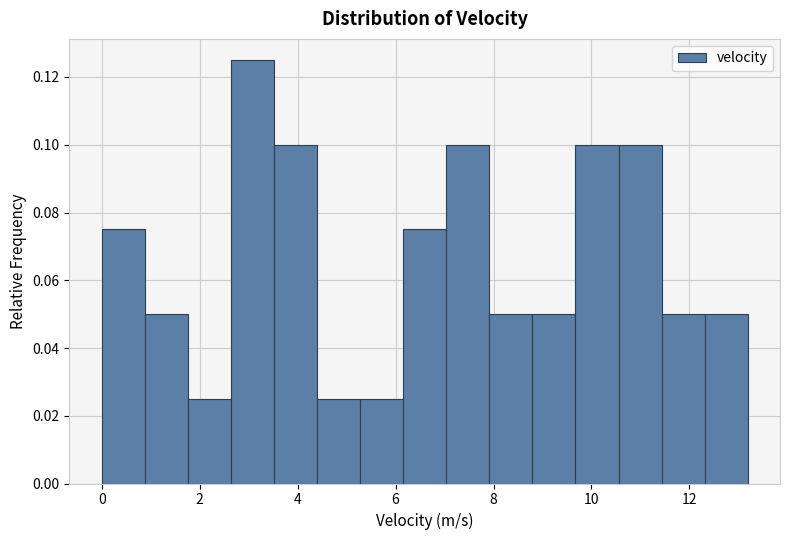

Reading left to right, list every bar in this chart as the range it spans on the x-axis followed by its height. Neither the bar edges nor the heights are printed on the chart, so give them approximately, as read against the axes.

0.0 to 0.8: 0.076
0.8 to 1.8: 0.050
1.8 to 2.6: 0.026
2.6 to 3.6: 0.126
3.6 to 4.4: 0.100
4.4 to 5.2: 0.026
5.2 to 6.2: 0.026
6.2 to 7.0: 0.076
7.0 to 8.0: 0.100
8.0 to 8.8: 0.050
8.8 to 9.6: 0.050
9.6 to 10.6: 0.100
10.6 to 11.4: 0.100
11.4 to 12.4: 0.050
12.4 to 13.2: 0.050